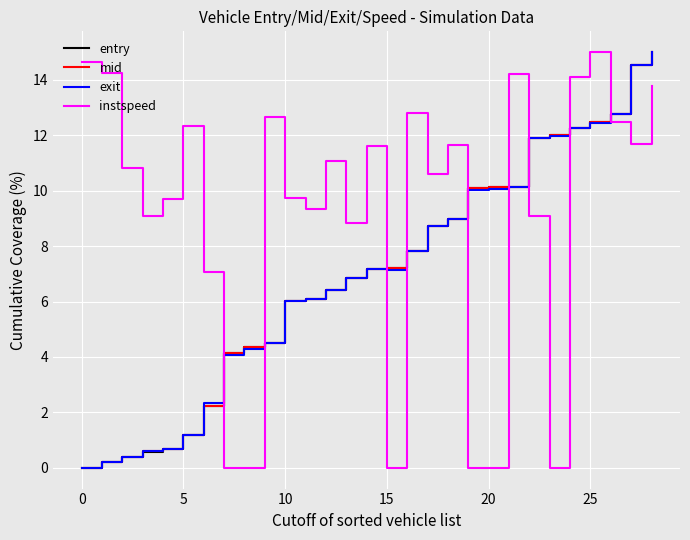

What is the maximum value shown in the chart?

15.0